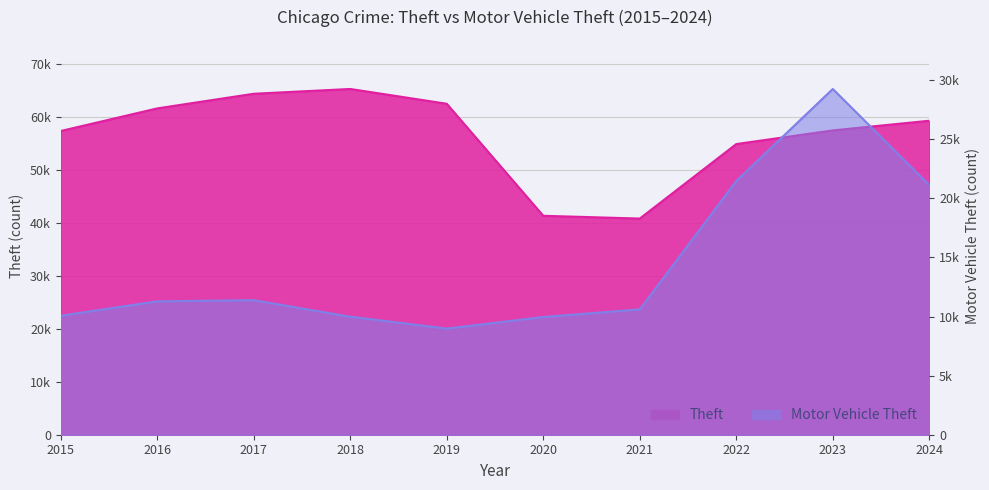

List the series in order of their peak value, highest first.

Theft, Motor Vehicle Theft